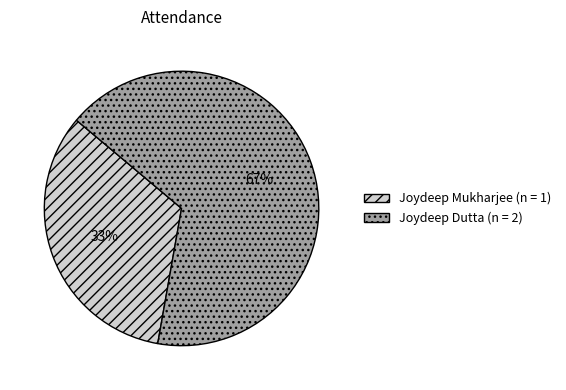

Count the number of slices in the pie.

2